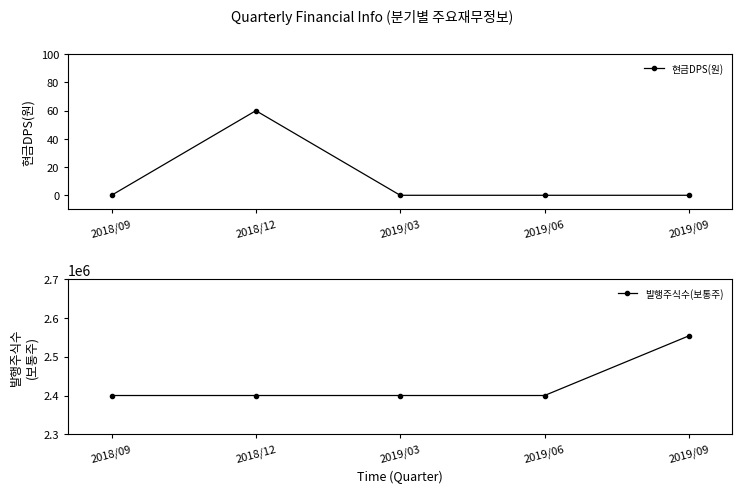

What are all the series names shown in the legend?

현금DPS(원), 발행주식수(보통주)